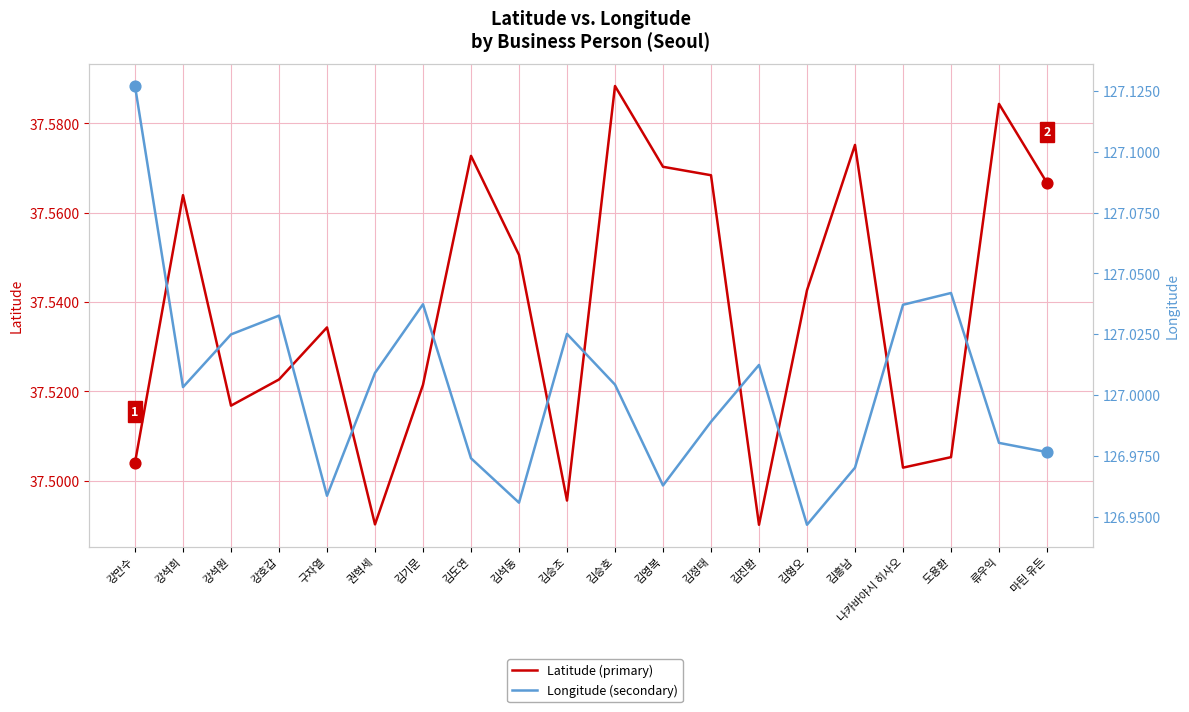

At which category is the sum across all series the highest?

강만수